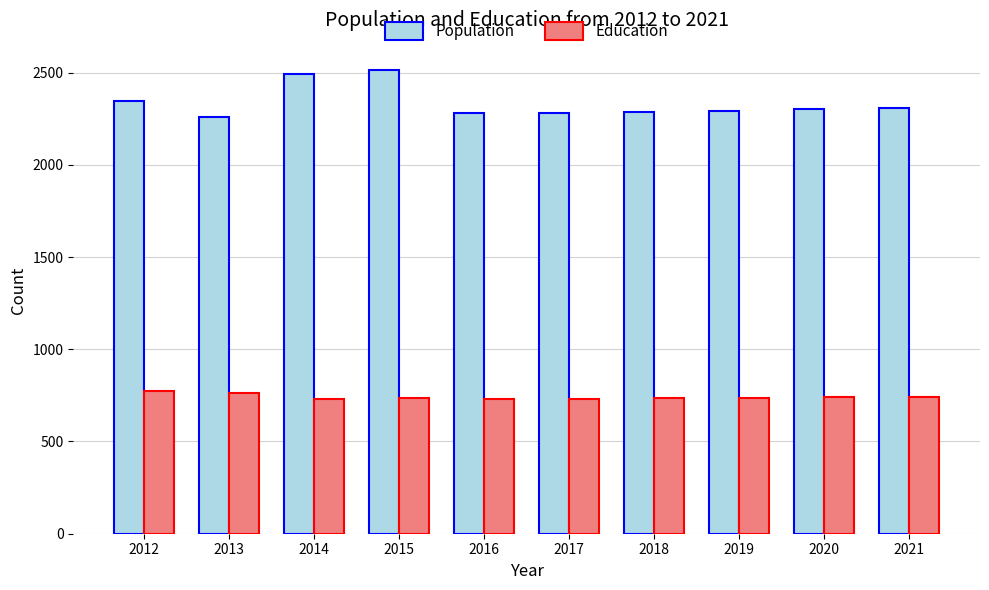

What is the lowest value of the Population series?

2261